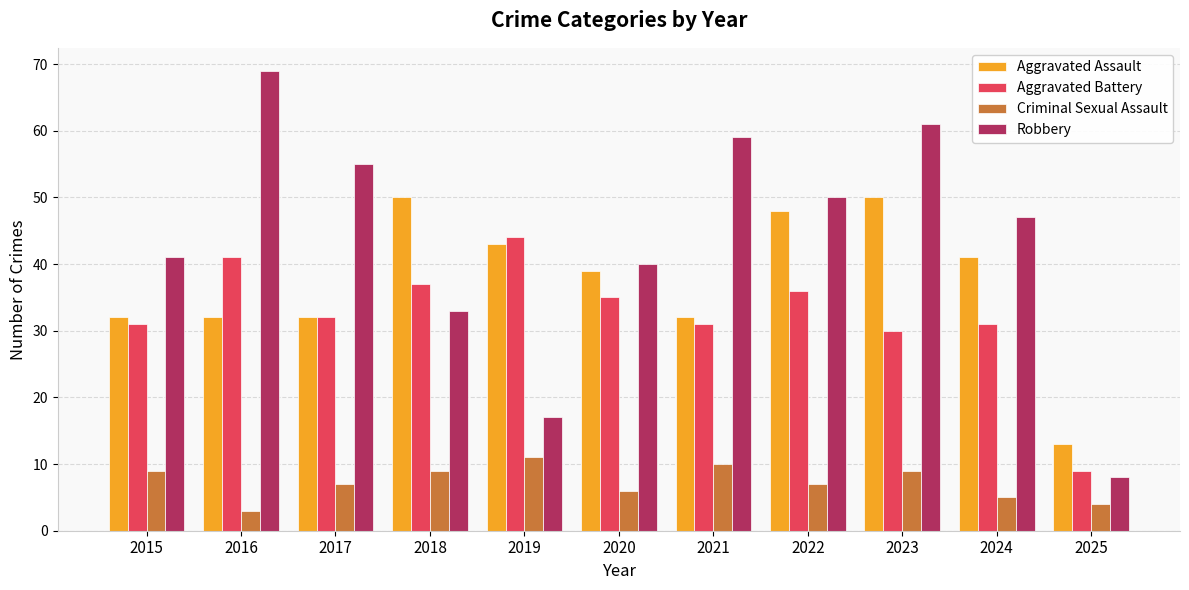

Rank the series by their maximum value, from lowest to highest.

Criminal Sexual Assault, Aggravated Battery, Aggravated Assault, Robbery